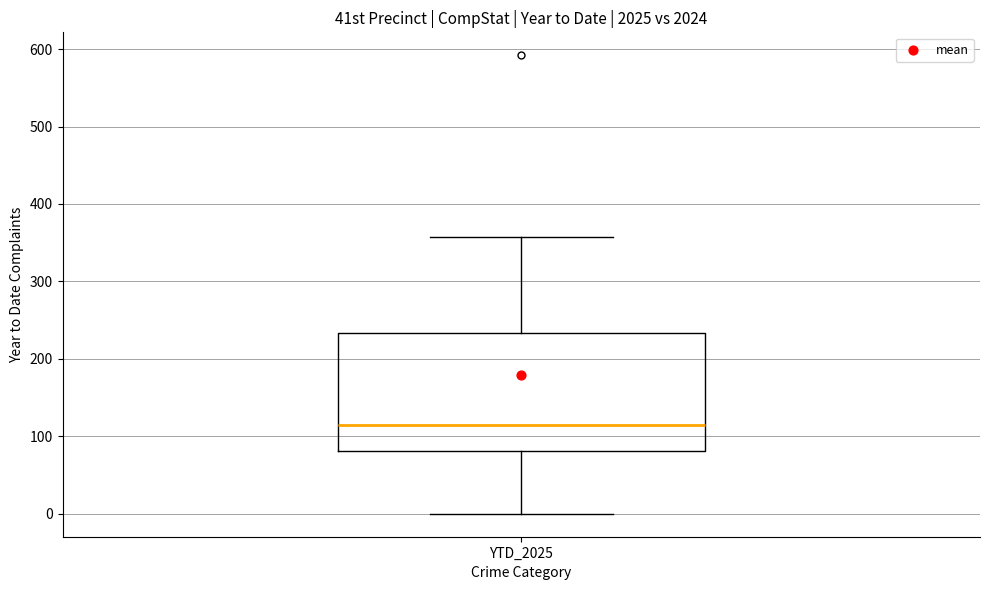

Read this box plot against the y-axis: the position of the median line, the range covered by the box, and the ends of both whiskers. The values are not printed on the chart, so give them approximately, as read against the axis.

median 120, box 80 to 230, whiskers 0 to 360